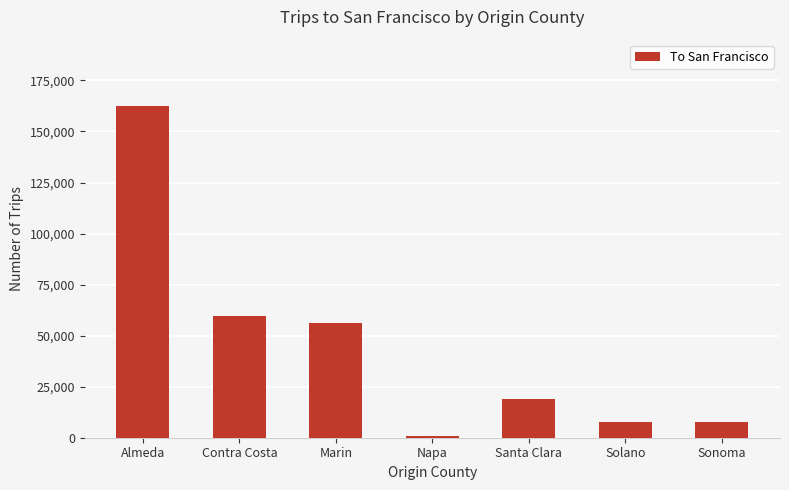

What is the value of the 3rd bar from the left?

56342